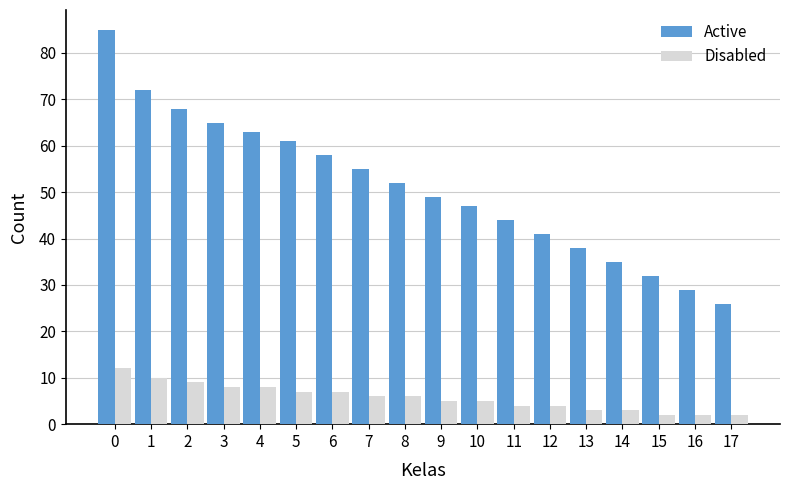

The value of Active at 15 is 32. True or false?

True